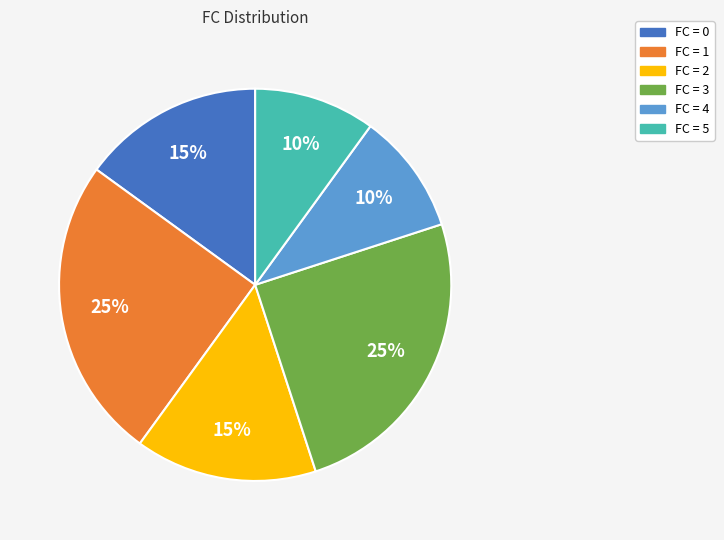

Which has a higher value, FC = 4 or FC = 3?

FC = 3